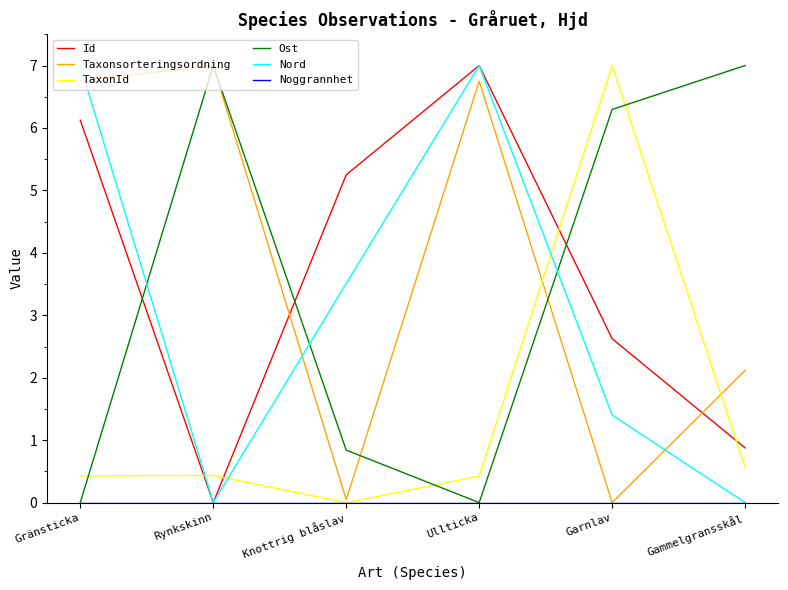

True or false: TaxonId and Nord intersect in this chart.

True